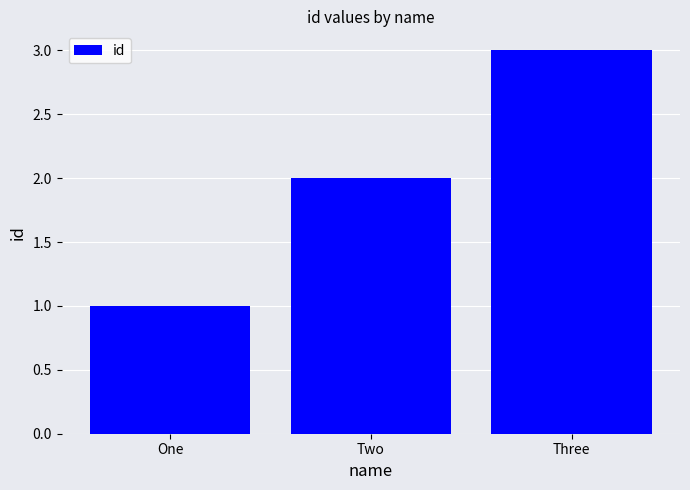

What is the label of the 3rd bar from the left?

Three